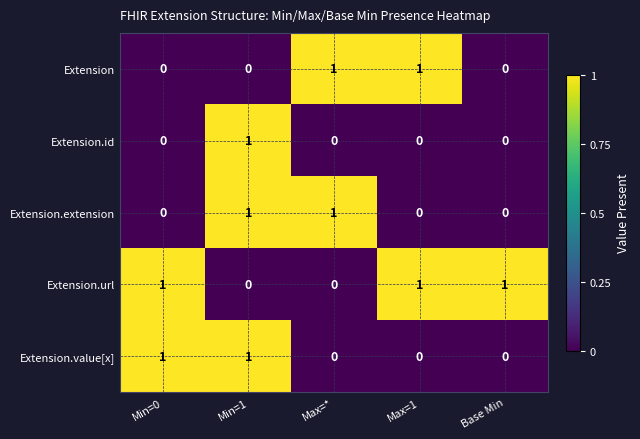

Which series changed the most between Min=0 and Base Min?

Extension.value[x]